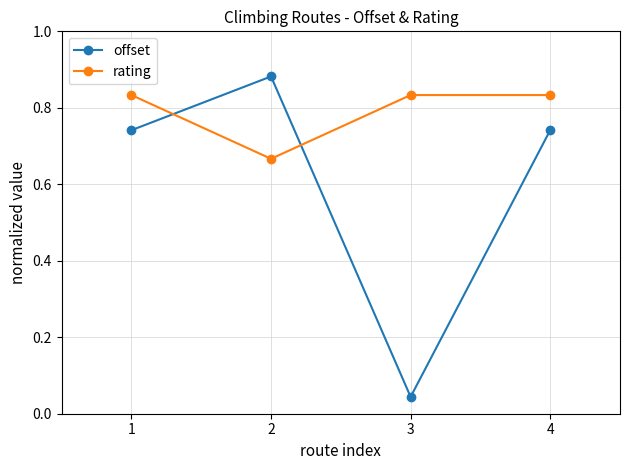

What is the total value across all series at 2?

1.5